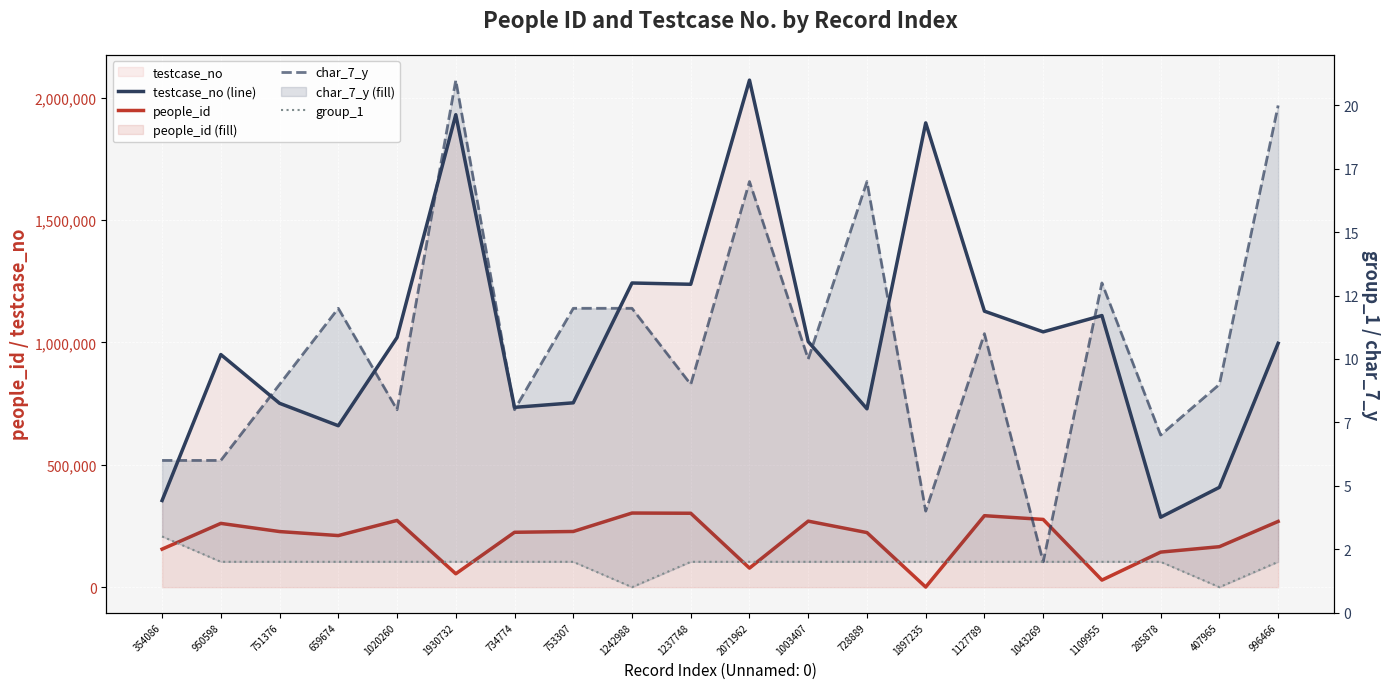

Where does the char_7_y series first go above 10?

659674